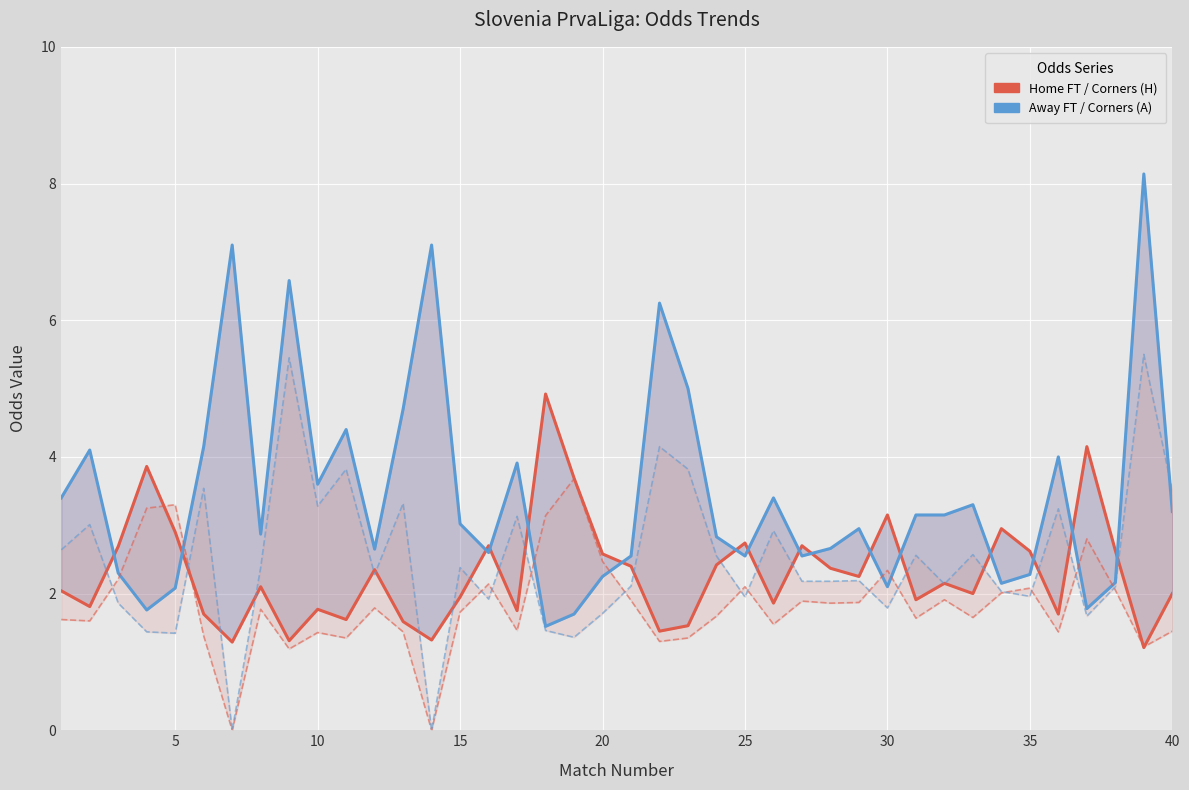

How many lines are shown in the chart?

4